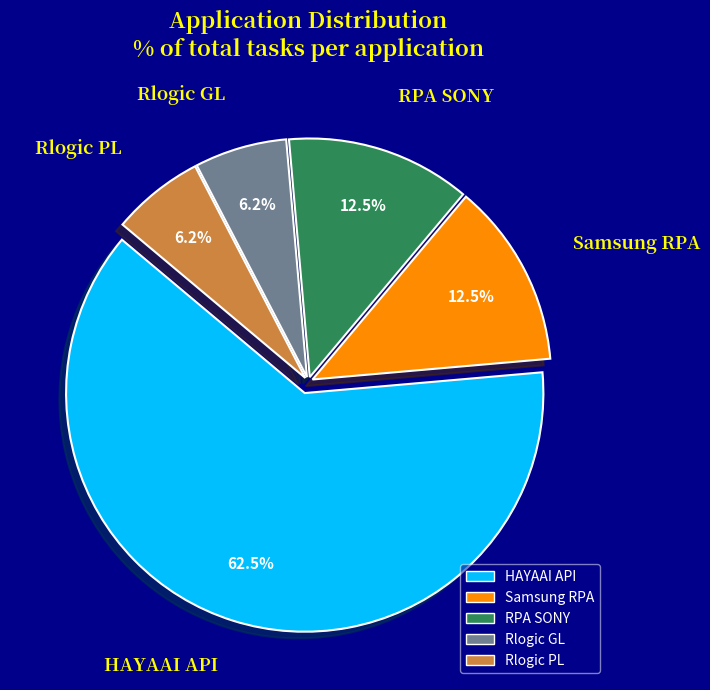

Count the number of slices in the pie.

5